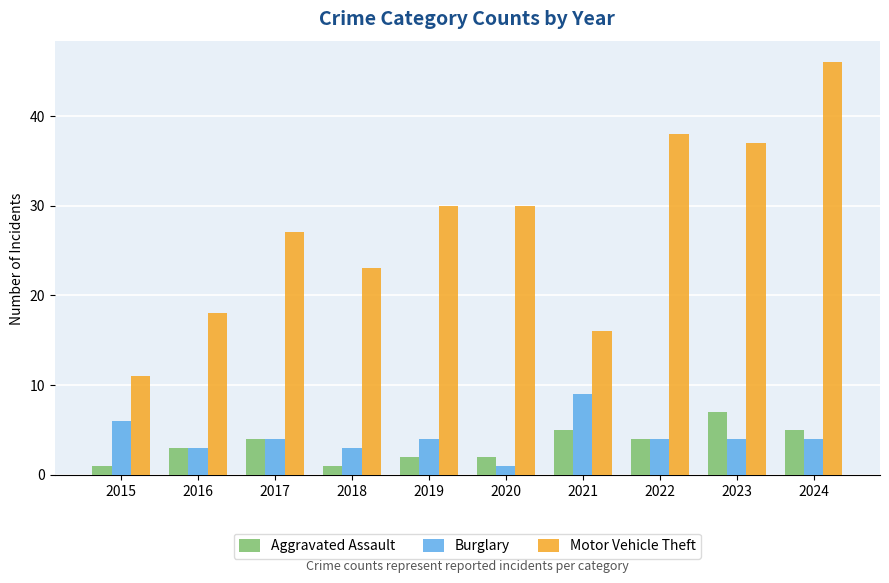

How many values in the Motor Vehicle Theft series are below 30?

5